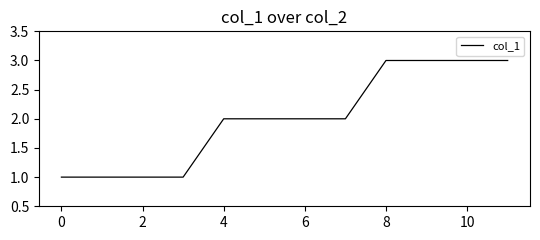

What is the maximum value shown in the chart?

3